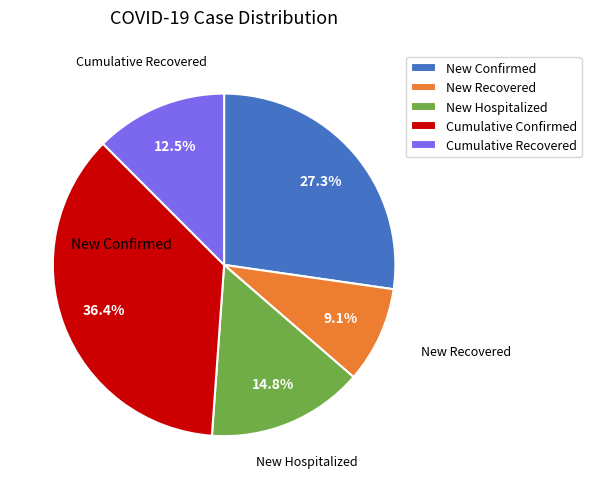

How many segments does this pie chart have?

5